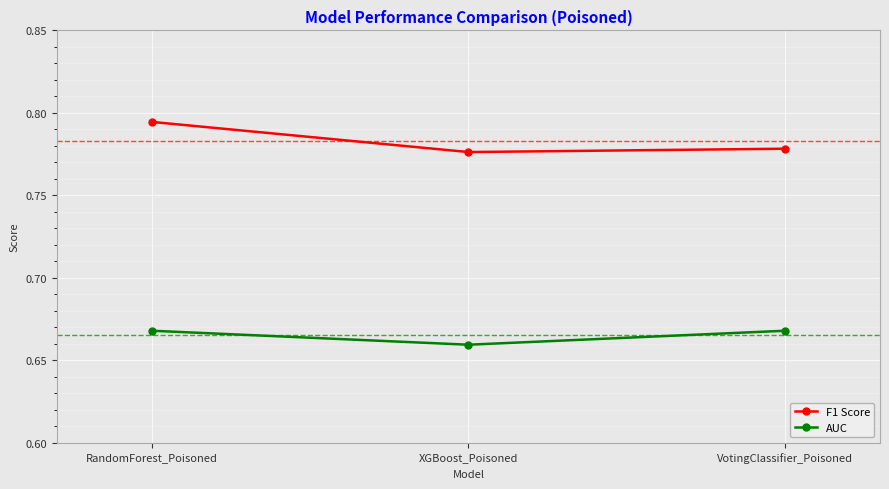

Which series has the largest range (max minus min)?

F1 Score